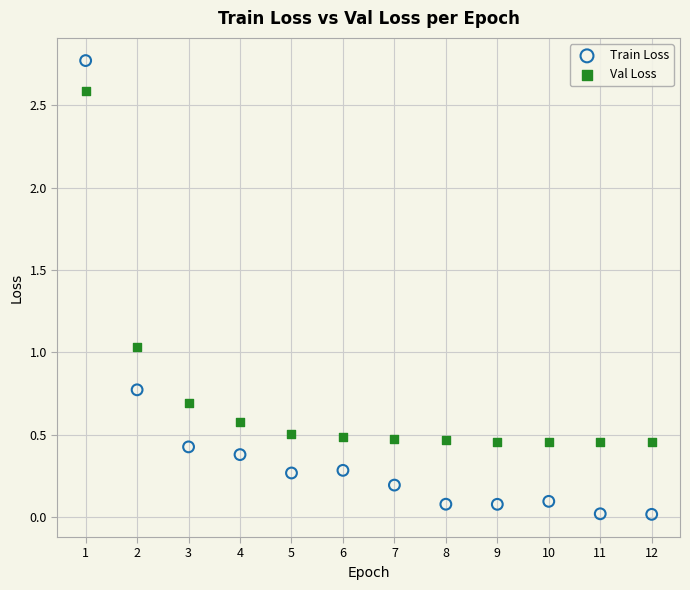

What are all the series names shown in the legend?

Train Loss, Val Loss